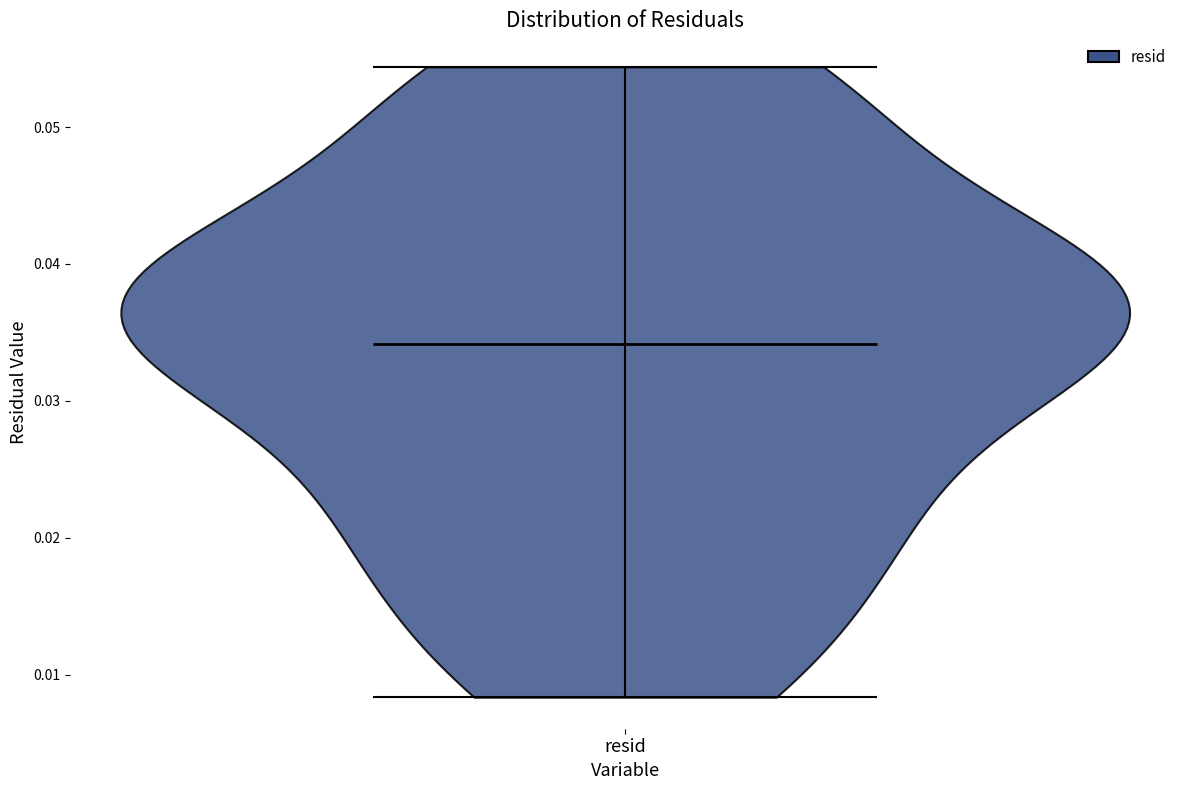

Read this violin plot against the y-axis: where its median line is, and the lowest and highest points the violin reaches. The values are not printed on the chart, so give them approximately, as read against the axis.

median line 0.034, lowest point 0.008, highest point 0.054